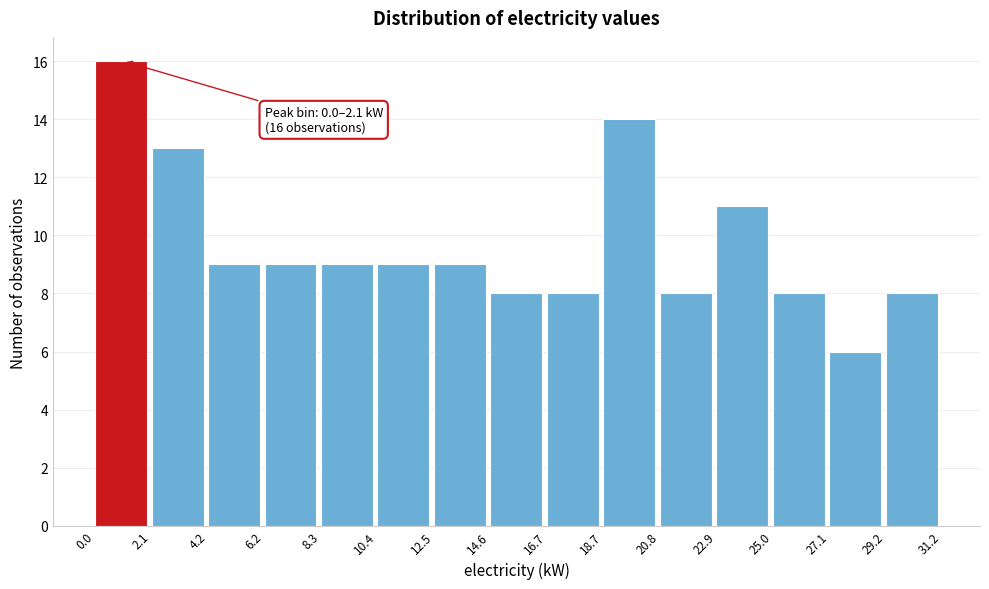

Which range on the x-axis has the tallest bar?

0.0 to 2.1